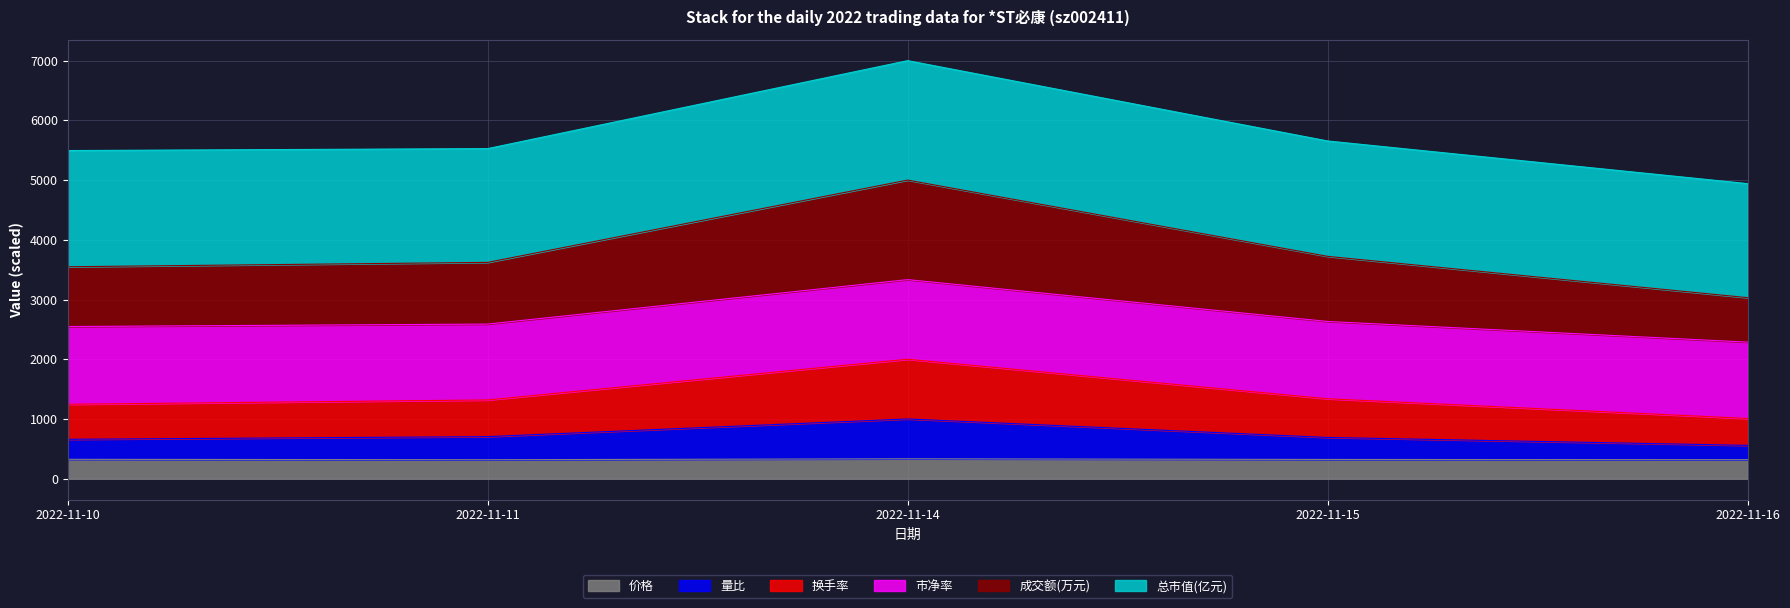

True or false: 换手率 and 价格 intersect in this chart.

False